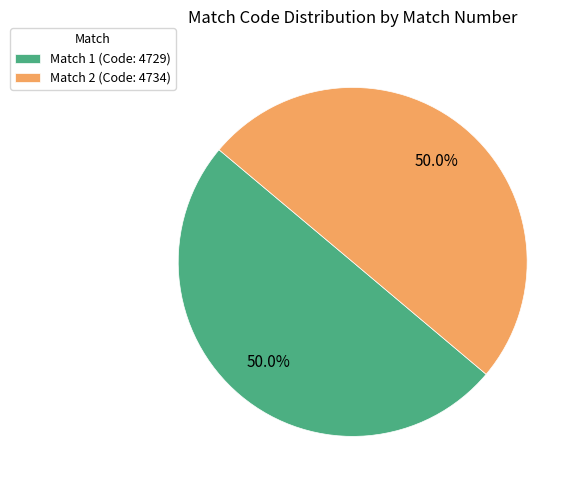

What percentage do Match 2 (Code: 4734) and Match 1 (Code: 4729) together represent?

100.0%